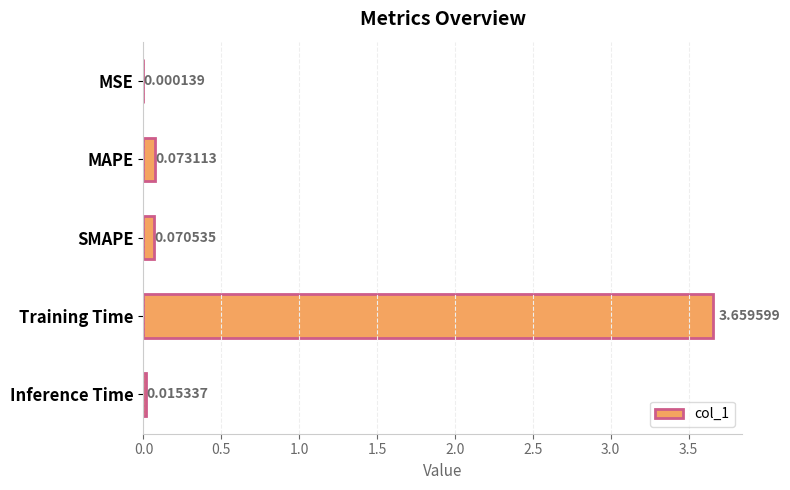

At which label is the value closest to 1?

MAPE